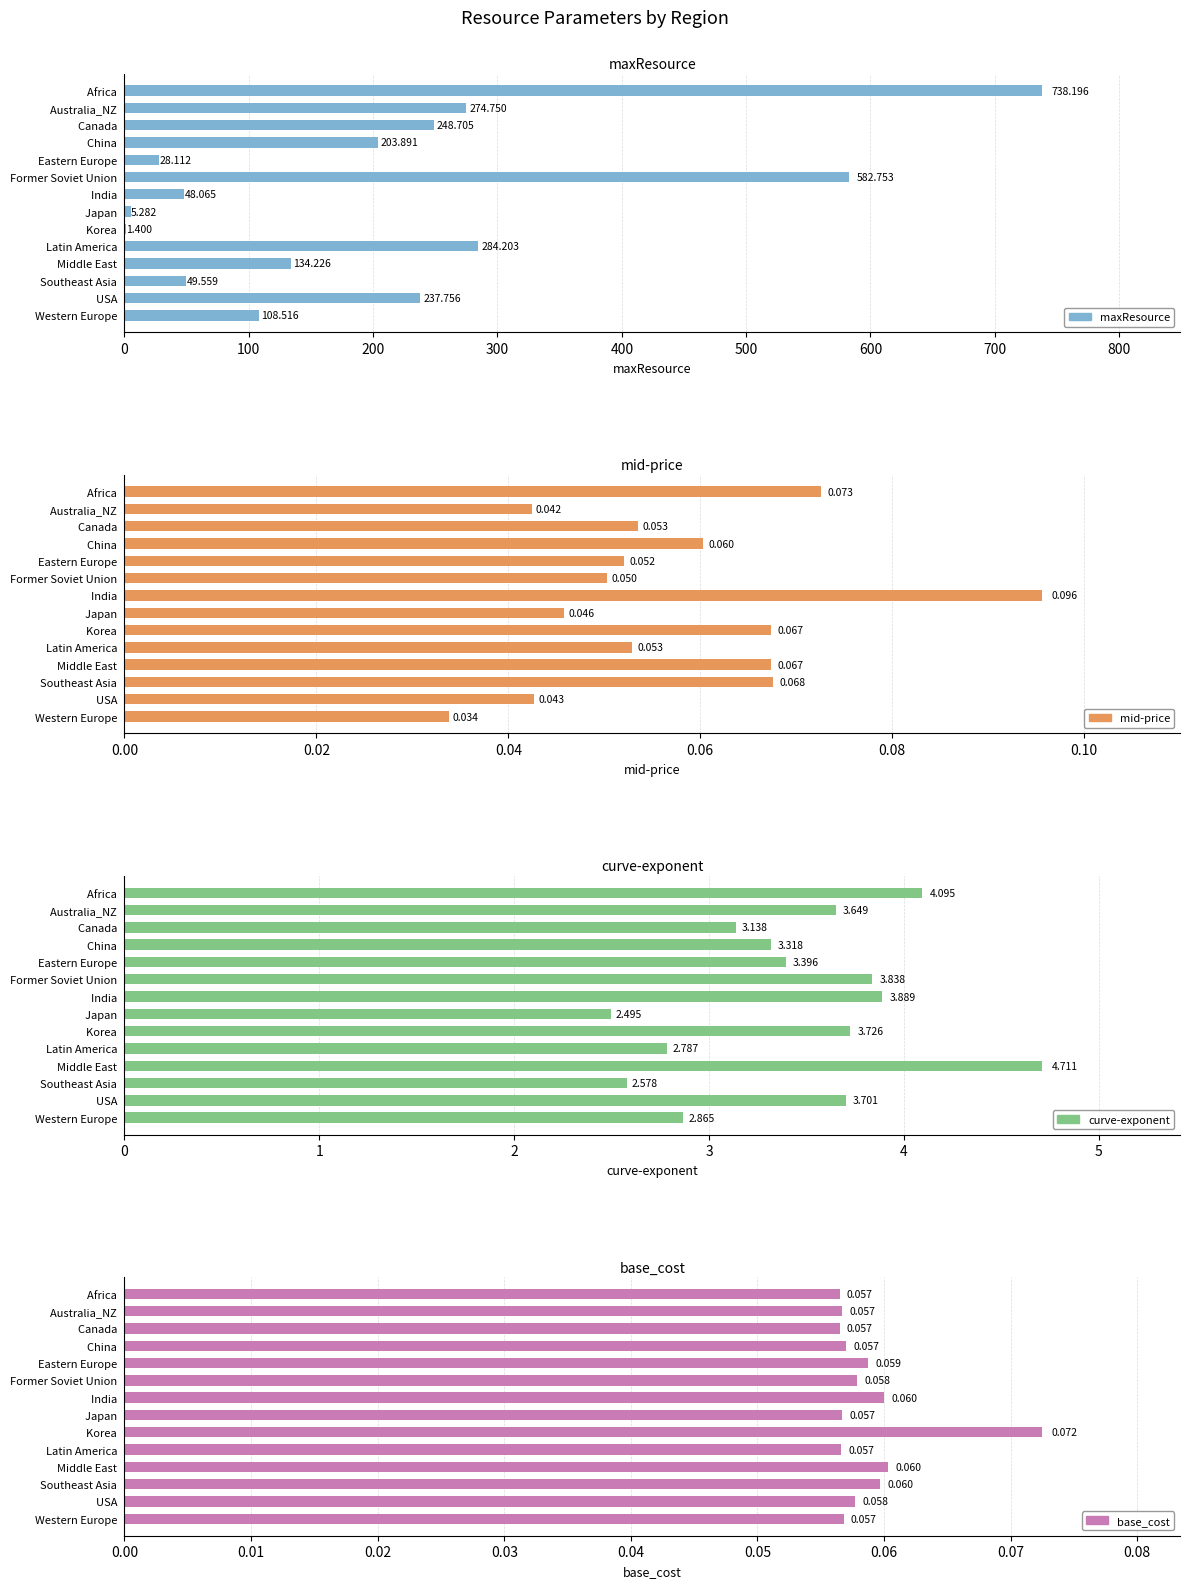

Count the number of data series in this chart.

4